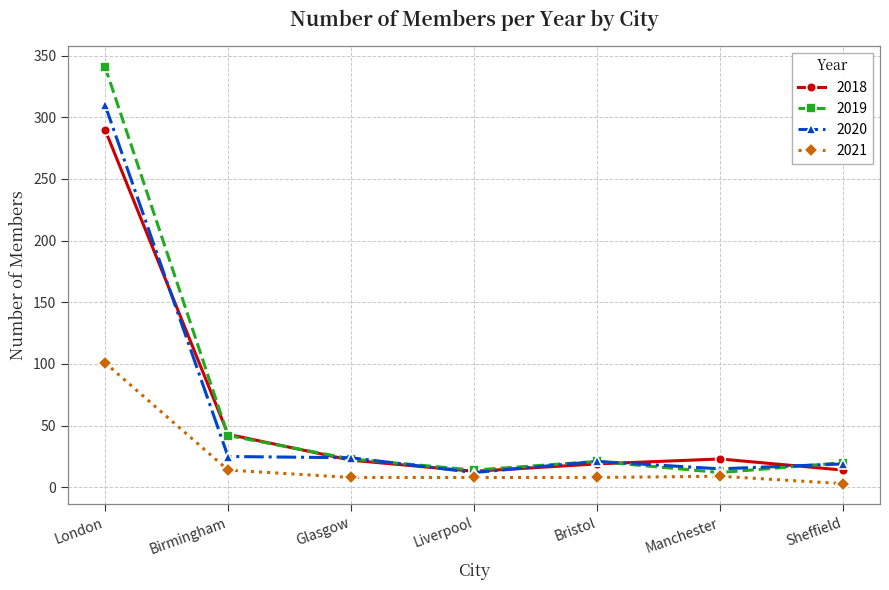

What is the value of the 2021 point at the 1st from the left?

101